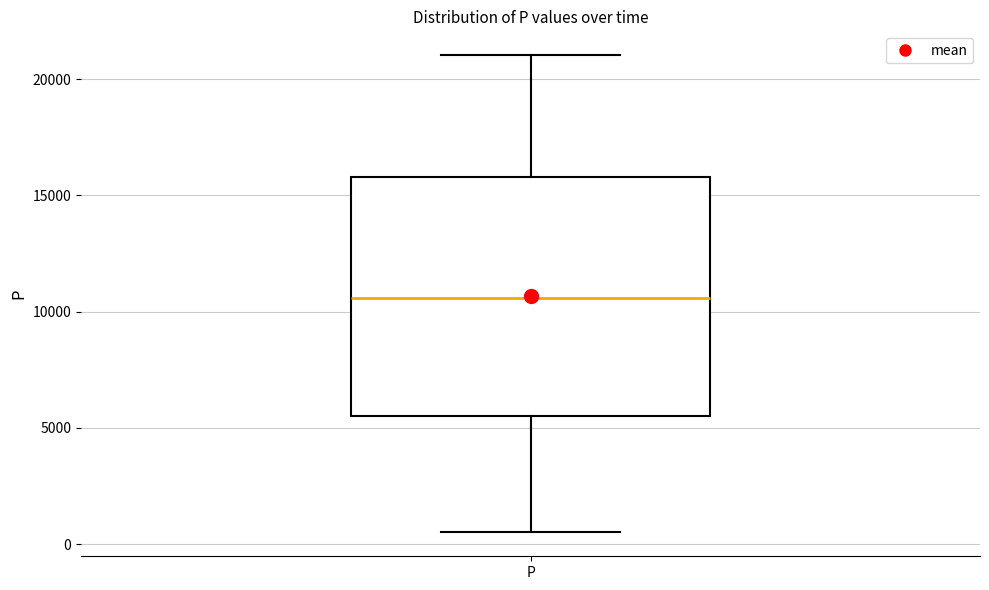

Where is the upper edge of the box for P on the y-axis? The values are not printed on the chart, so give them approximately, as read against the axis.

16000